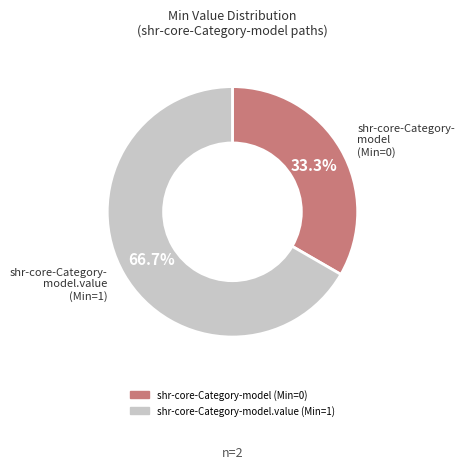

Does any single category account for the majority?

Yes